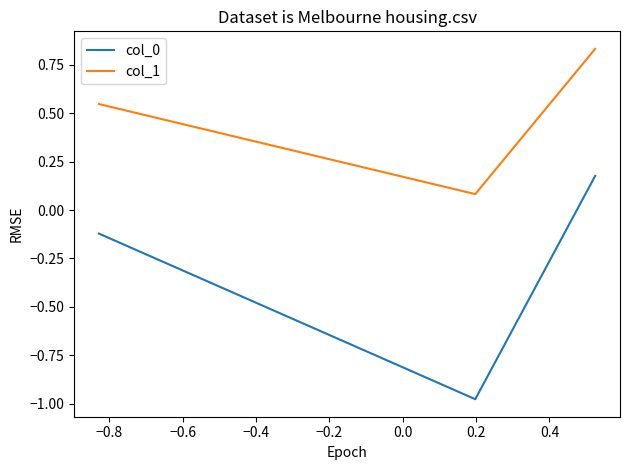

Rank the series by their maximum value, from highest to lowest.

col_1, col_0